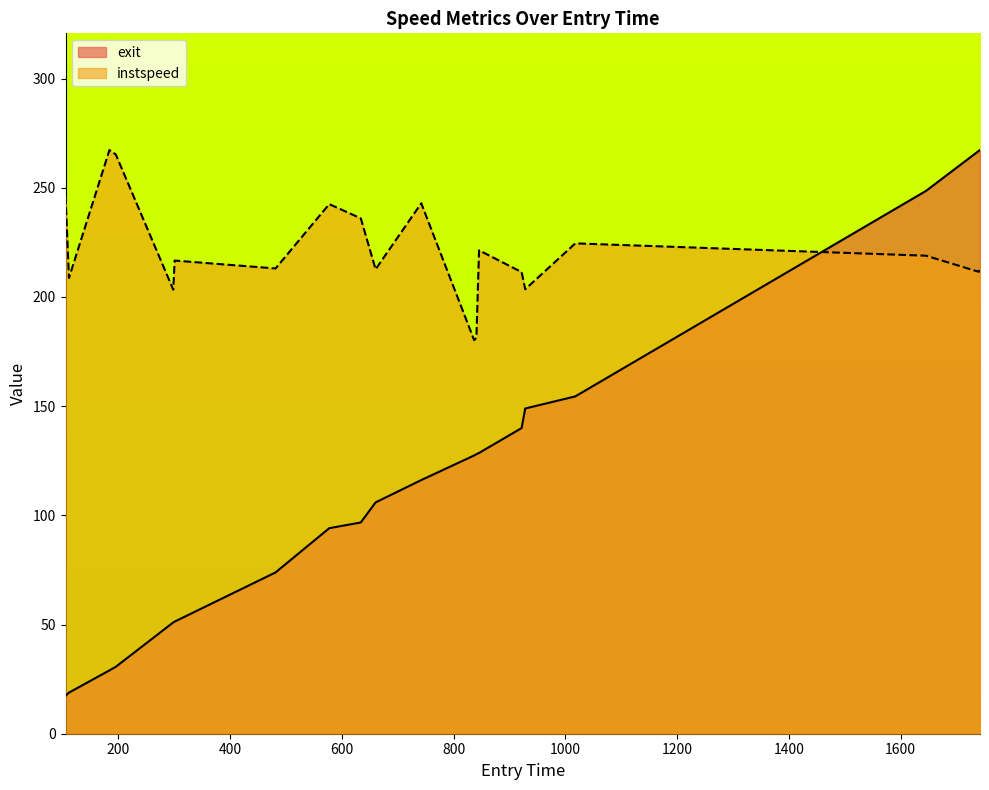

Count the number of categories in the chart.

20